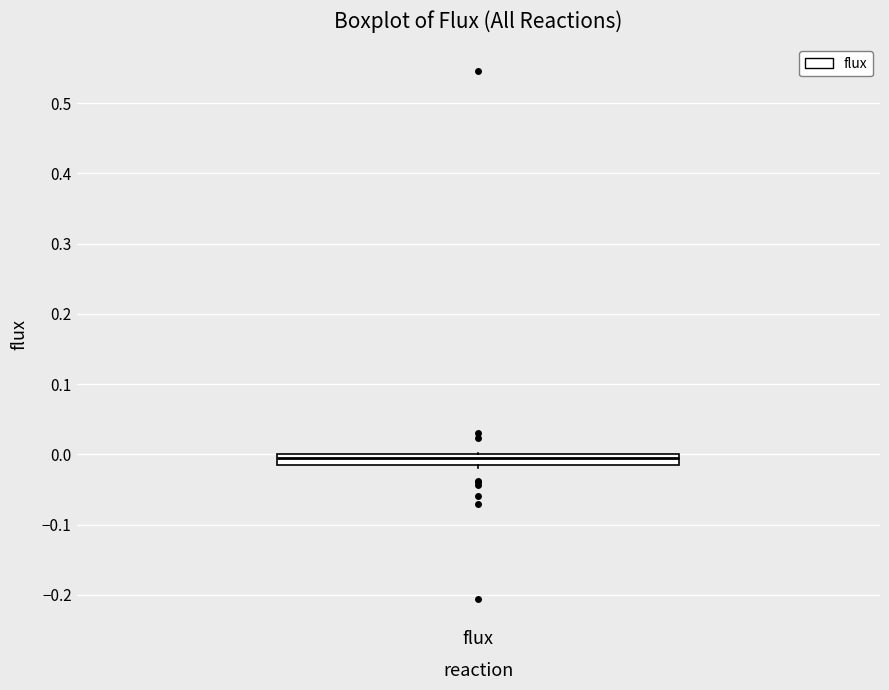

Where is the lower edge of the box for flux on the y-axis? The values are not printed on the chart, so give them approximately, as read against the axis.

-0.01